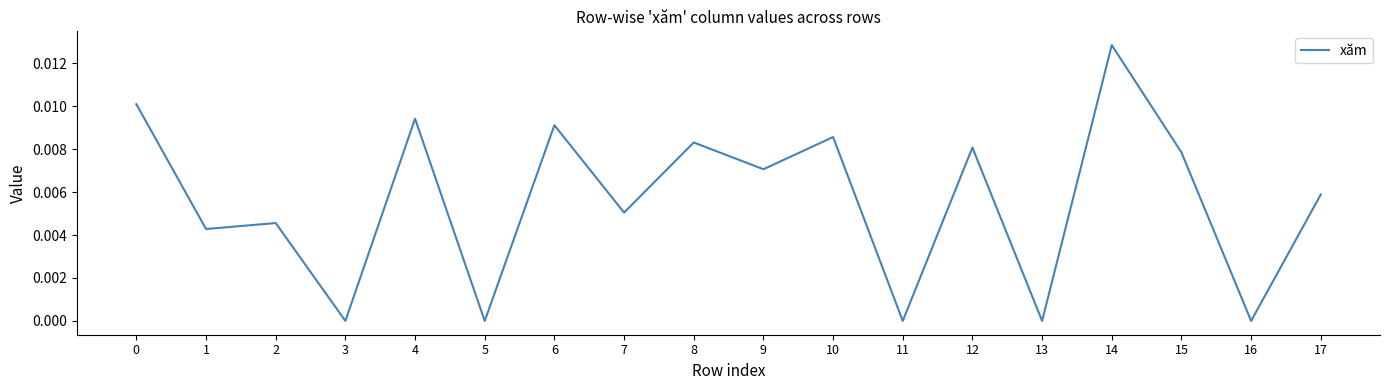

Is it true that the value at 8 is 0.0?

True